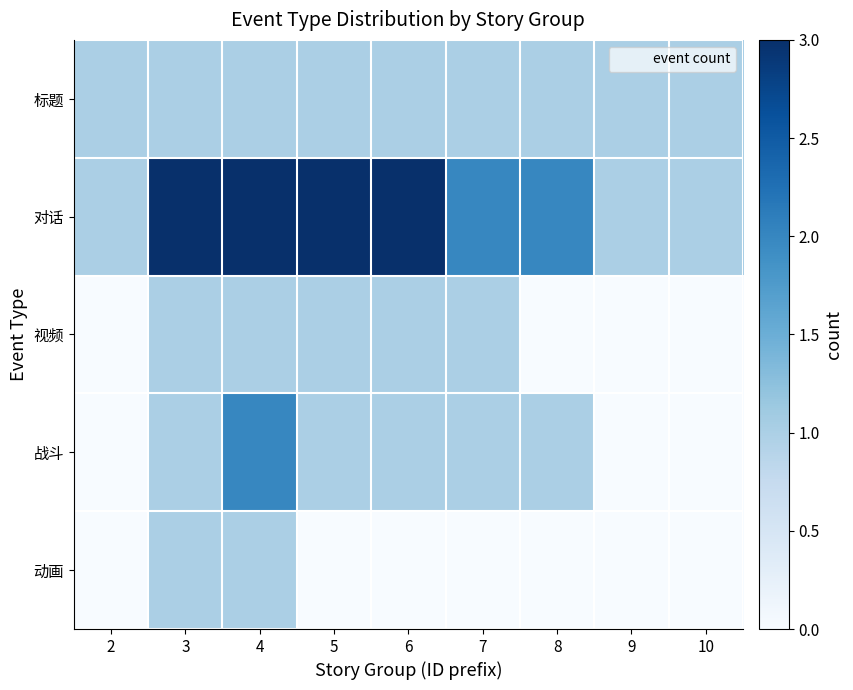

At 5, list the series in order from smallest to largest.

动画, 标题, 视频, 战斗, 对话